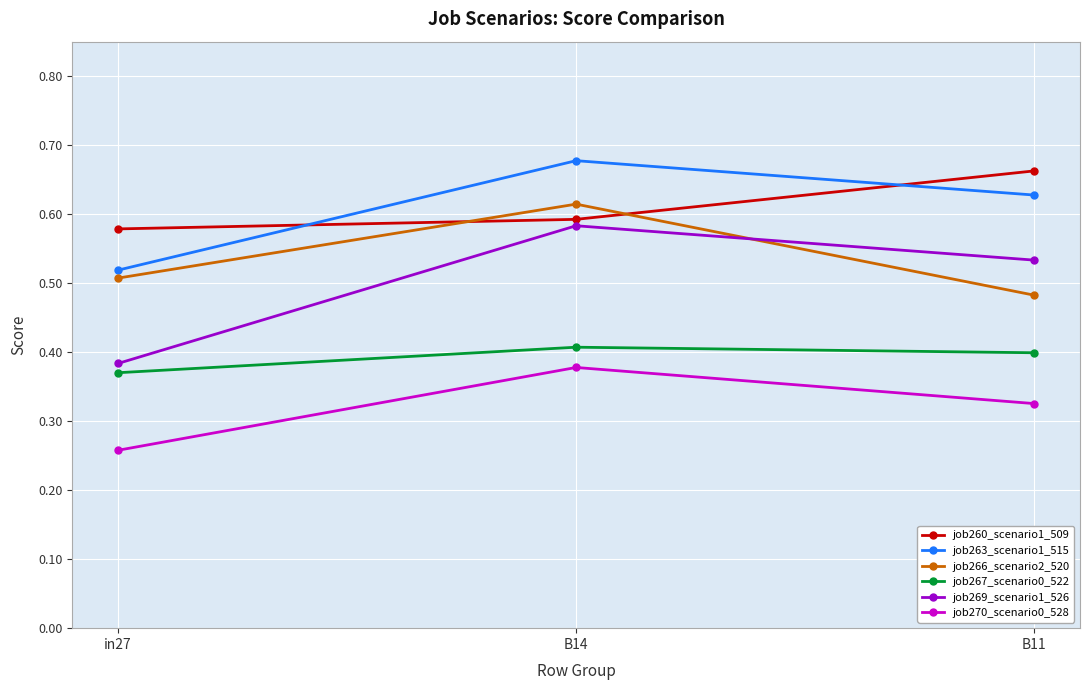

Which series changed the most between in27 and B14?

job269_scenario1_526